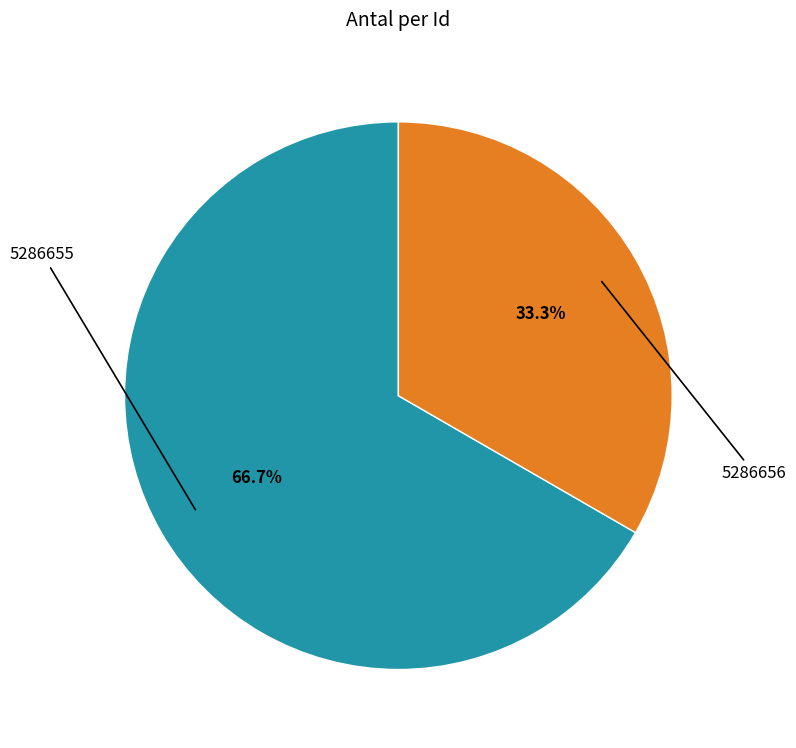

How many slices are in this pie chart?

2